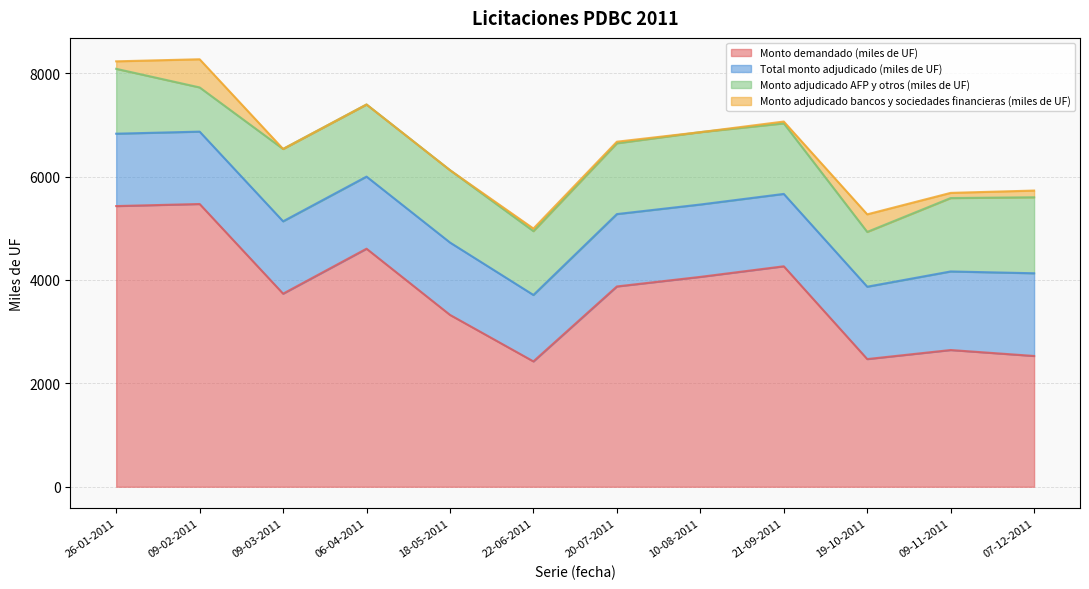

What is the difference between the maximum and minimum values in the Monto adjudicado bancos y sociedades financieras (miles de UF) series?

545